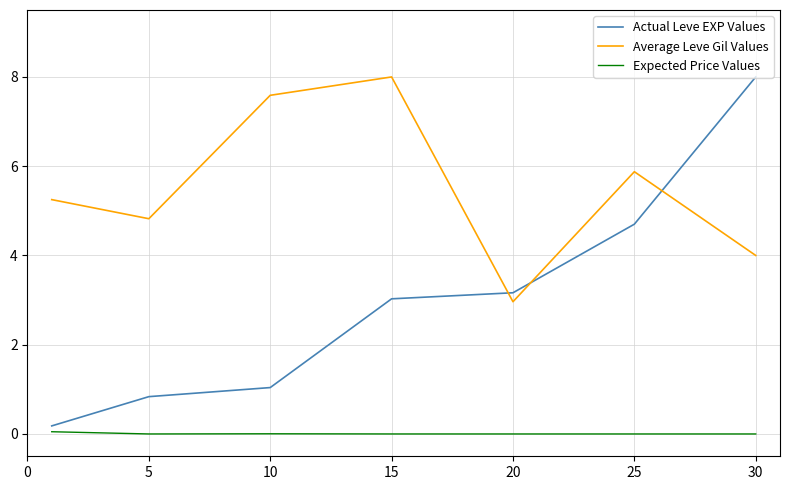

In Average Leve Gil Values, how many points are lower than both neighbors (excluding endpoints)?

2